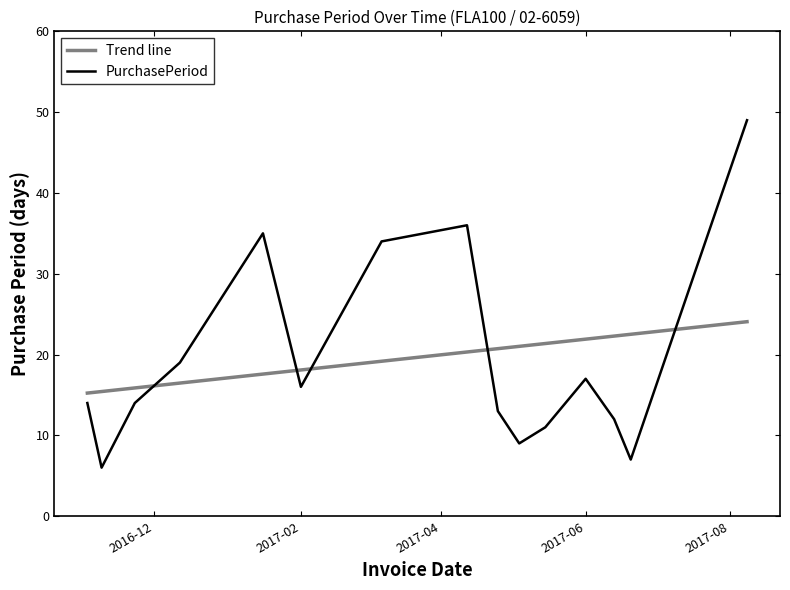

What is the sum of all PurchasePeriod values?

292.0